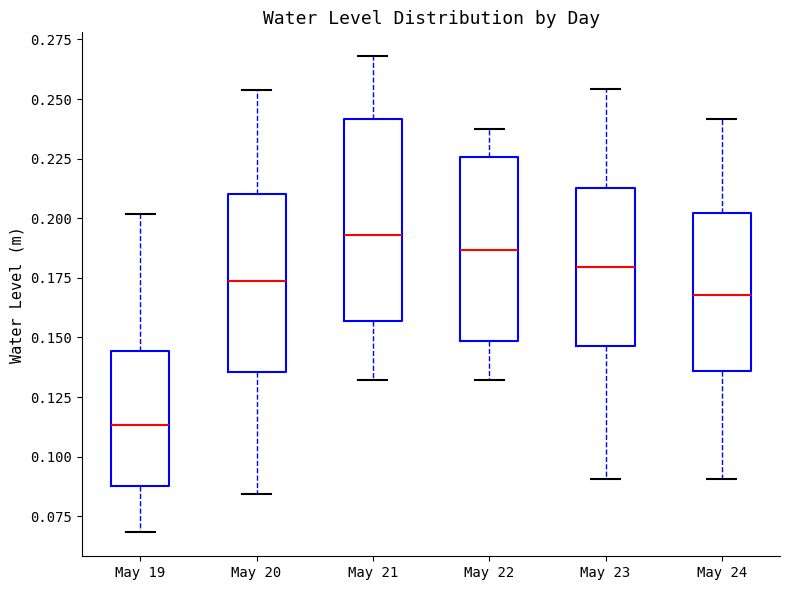

Reading left to right, transcribe this box plot: for each box, give where its median line is, the range the box spans, and where its two whiskers end, as read against the y-axis. The values are not printed on the chart, so give them approximately, as read against the axis.

May 19: median 0.115, box 0.090 to 0.145, whiskers 0.070 to 0.200
May 20: median 0.175, box 0.135 to 0.210, whiskers 0.085 to 0.255
May 21: median 0.195, box 0.155 to 0.240, whiskers 0.130 to 0.270
May 22: median 0.185, box 0.150 to 0.225, whiskers 0.130 to 0.235
May 23: median 0.180, box 0.145 to 0.215, whiskers 0.090 to 0.255
May 24: median 0.170, box 0.135 to 0.200, whiskers 0.090 to 0.240